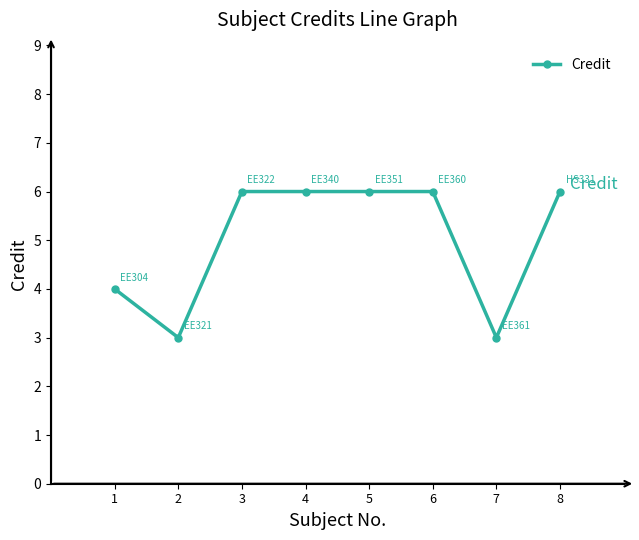

Reading left to right, transcribe all the data shown in this chart.

4	3	6	6	6	6	3	6